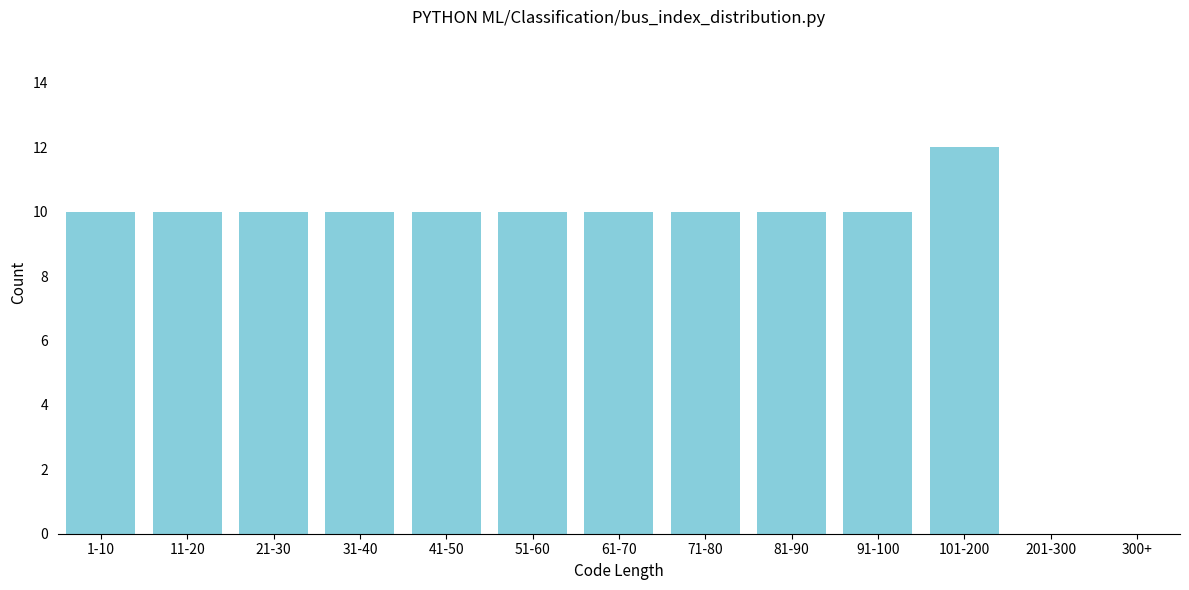

Reading right to left, extract all data points from this chart.

300+=0	201-300=0	101-200=12	91-100=10	81-90=10	71-80=10	61-70=10	51-60=10	41-50=10	31-40=10	21-30=10	11-20=10	1-10=10